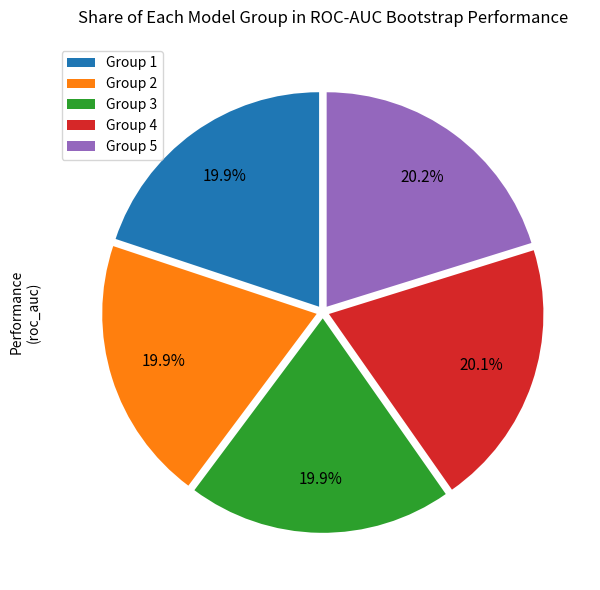

How many slices are in this pie chart?

5